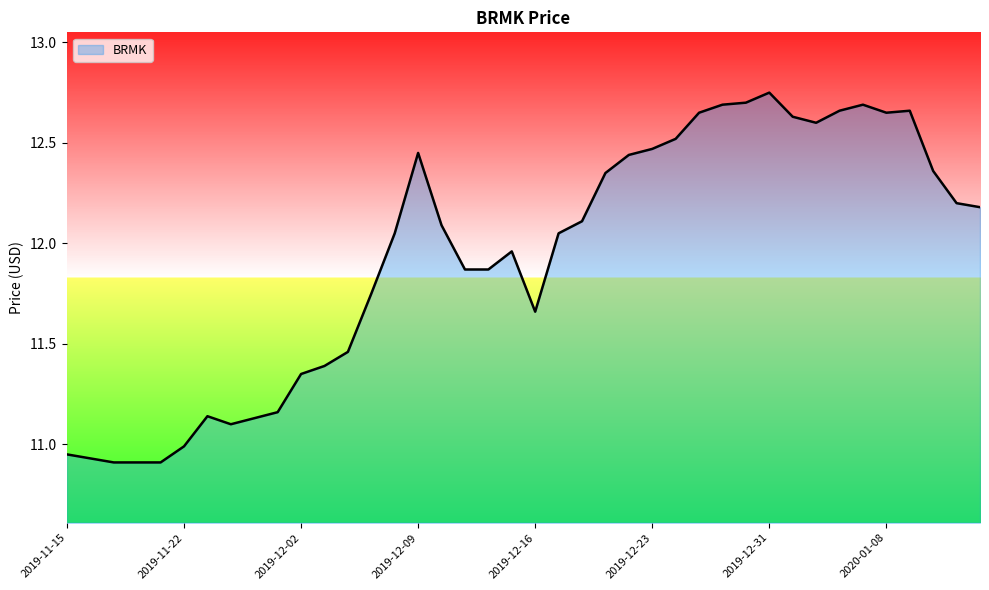

Count the number of values greater than 12.

22